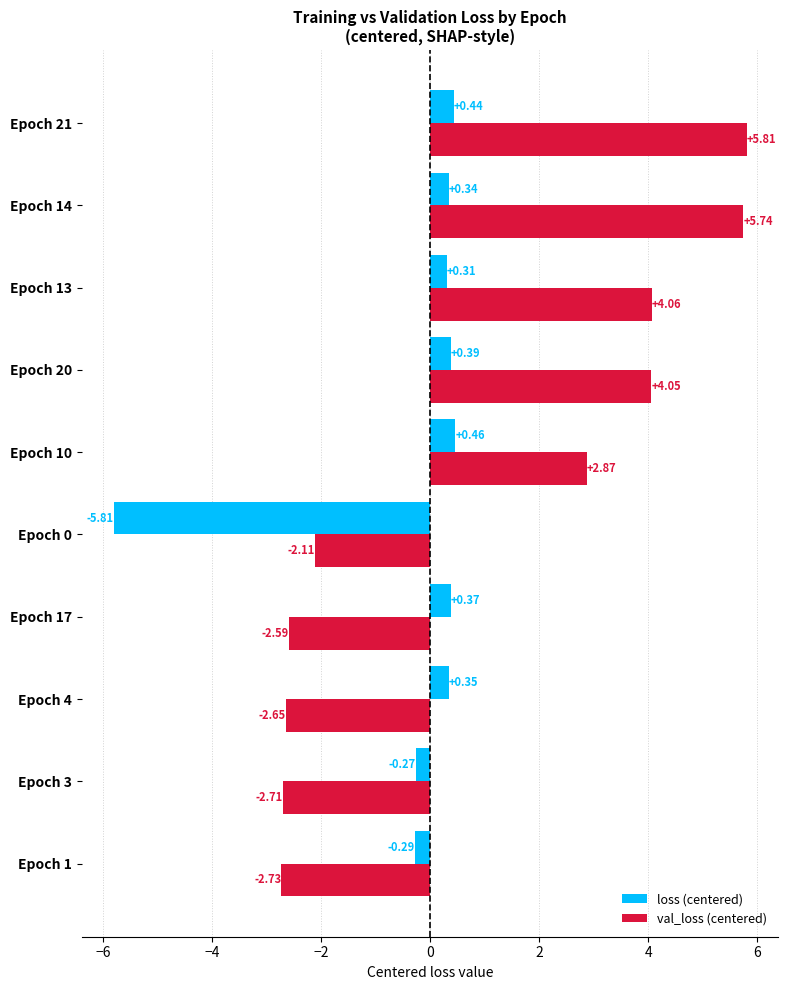

List the labels in order of val_loss (centered) value, largest first.

Epoch 21, Epoch 14, Epoch 13, Epoch 20, Epoch 10, Epoch 0, Epoch 17, Epoch 4, Epoch 3, Epoch 1